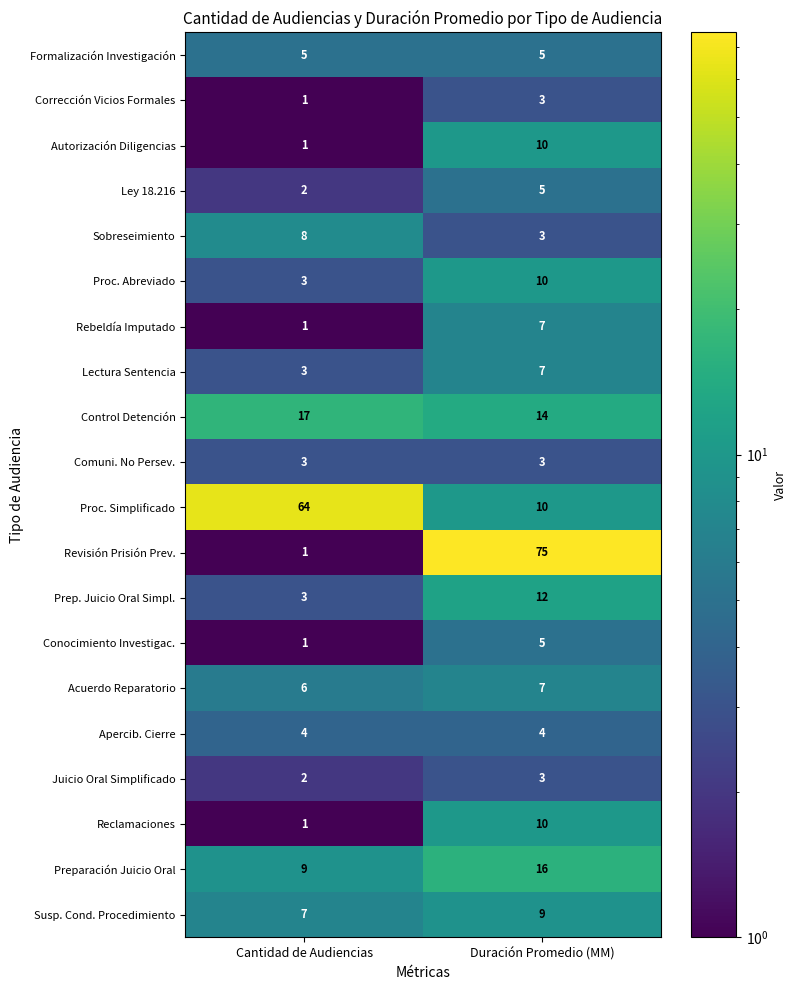

What is the sum of the Revisión Prisión Prev. values at Cantidad de Audiencias and Duración Promedio (MM)?

76